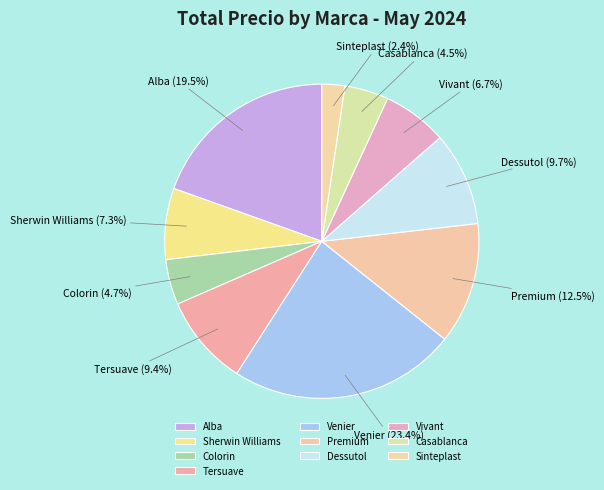

Which slice is the smallest?

Sinteplast